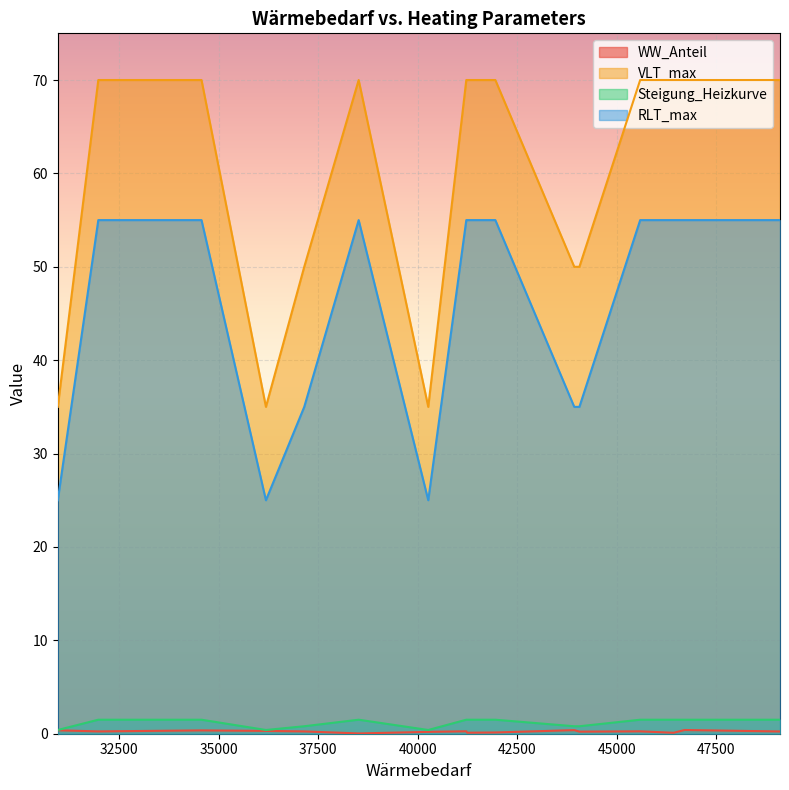

At which category does VLT_max reach its first local valley?

36190